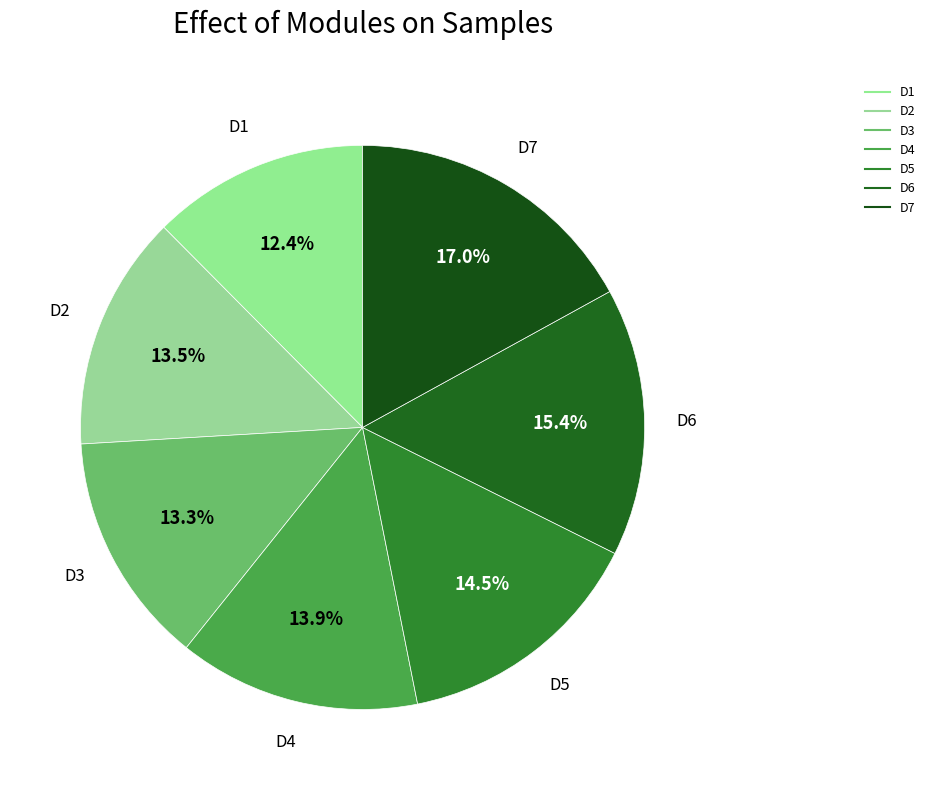

How many segments does this pie chart have?

7